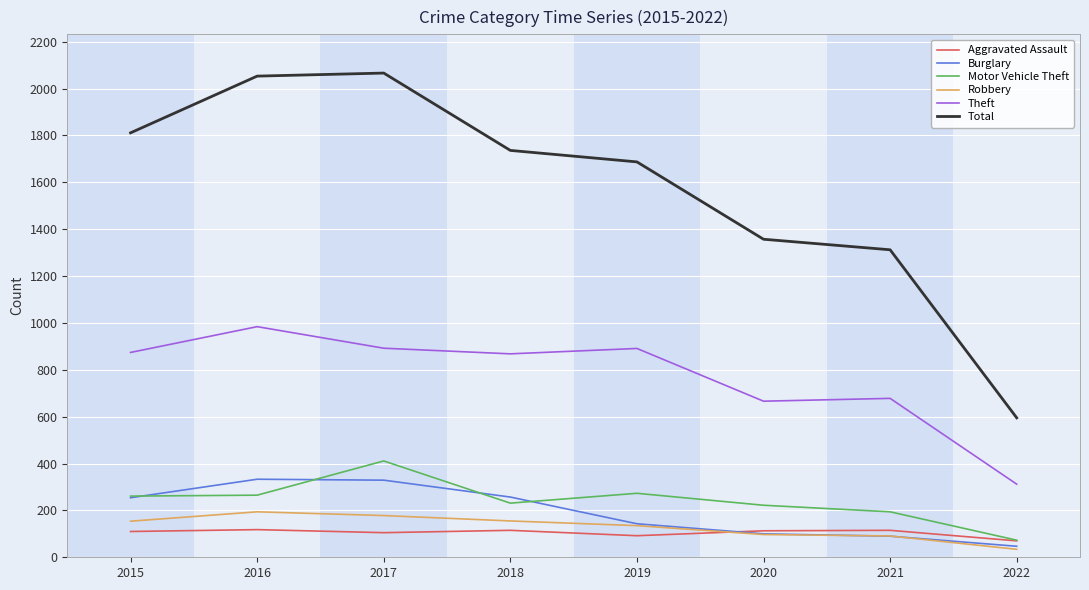

Rank the series by their maximum value, from highest to lowest.

Total, Theft, Motor Vehicle Theft, Burglary, Robbery, Aggravated Assault